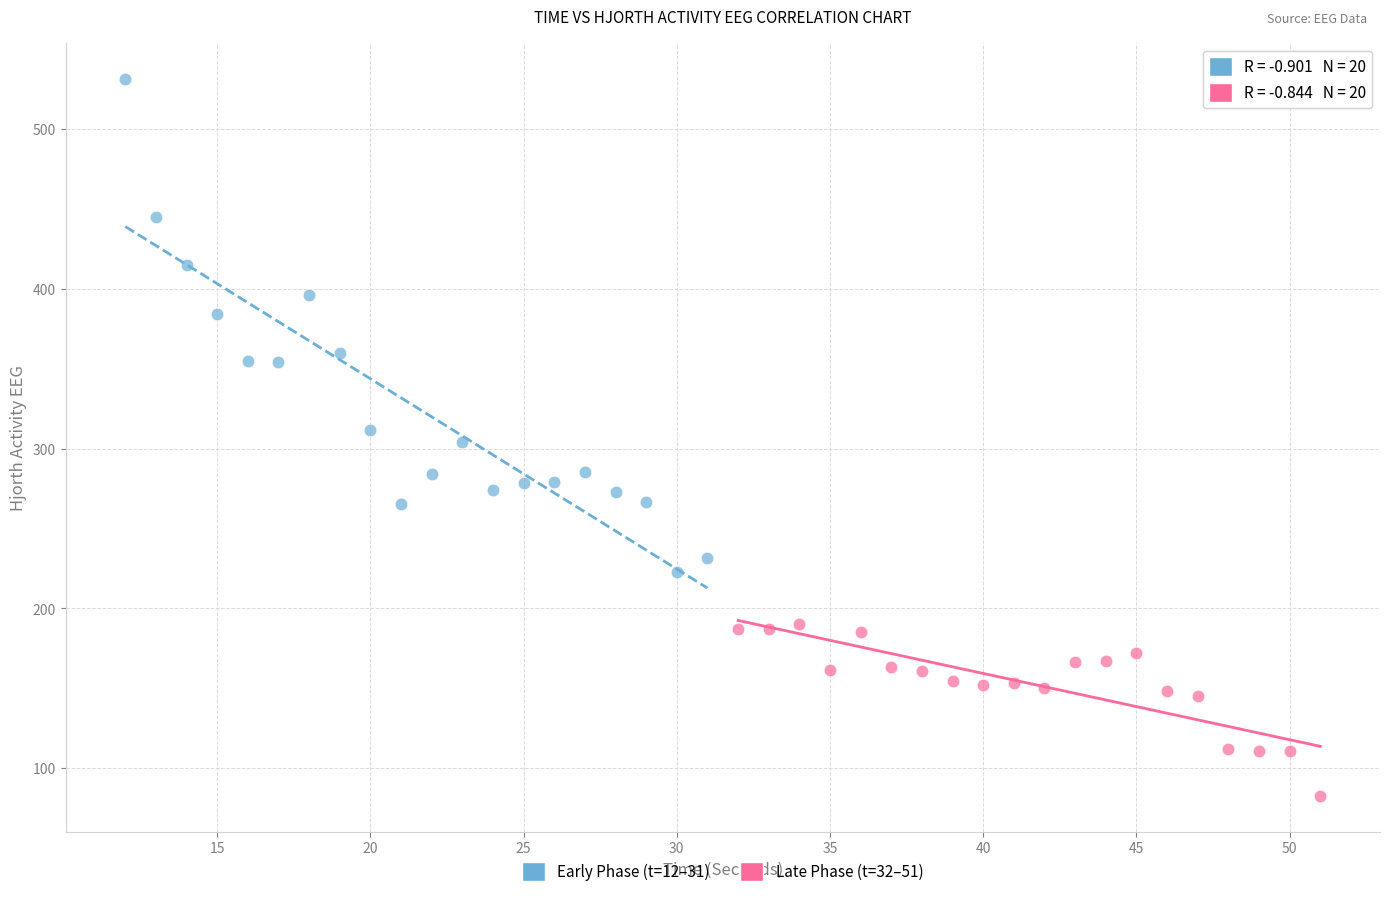

Which series contains the lowest Y value?

Late Phase (t=32–51)